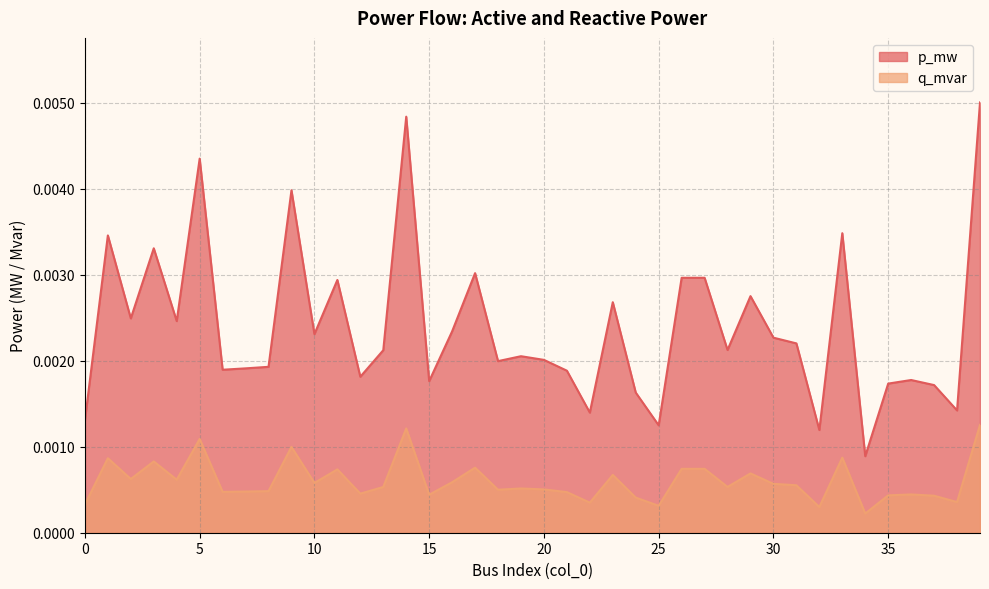

Which category has the lowest value across all series?

34